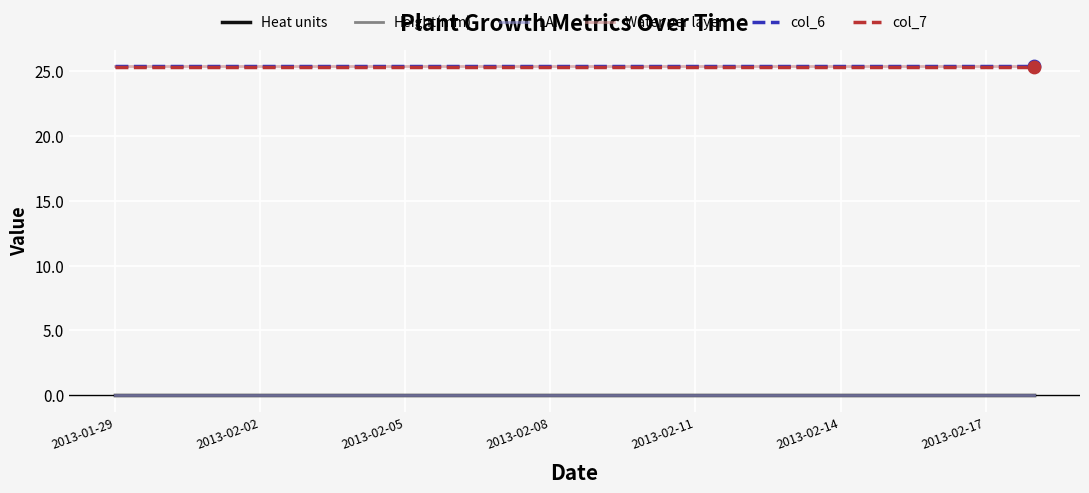

Which series has the largest total across all categories?

Water per layer